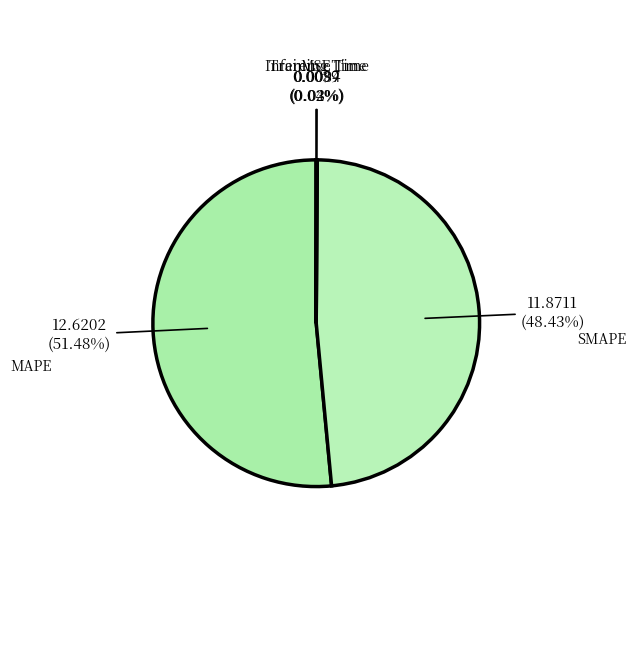

Which category accounts for the majority?

MAPE